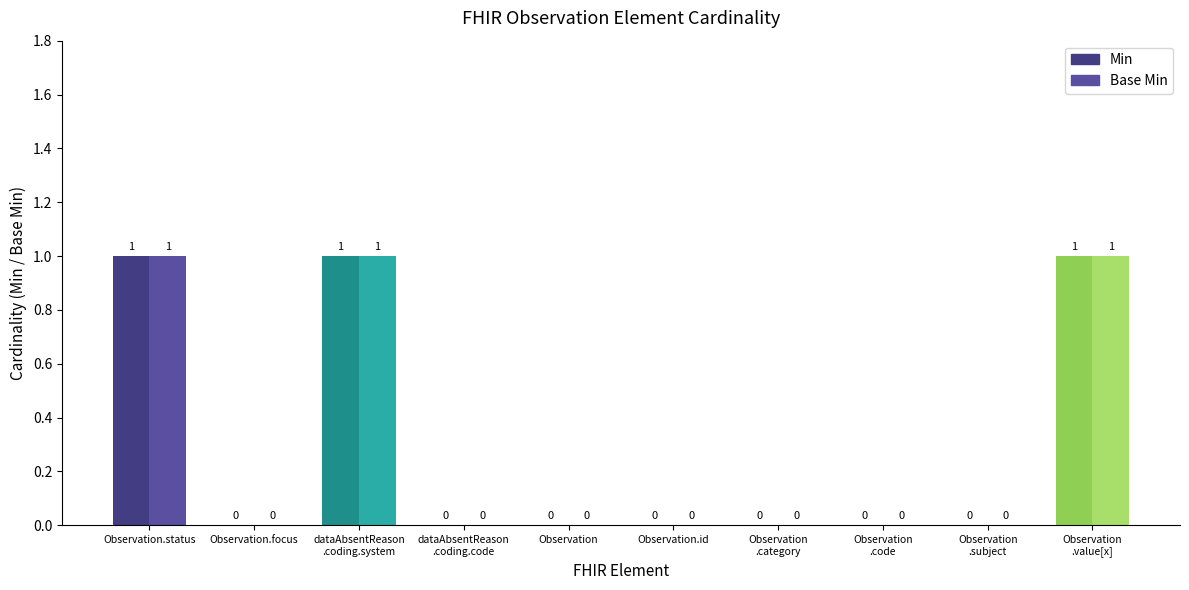

Is it true that Base Min equals -1 at Observation.focus?

False